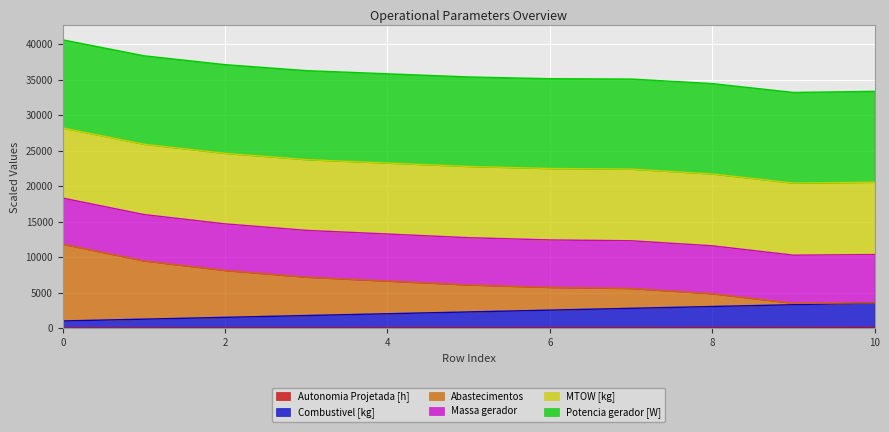

What is the sum of the Combustivel [kg] values at 0 and 9?

4324.0